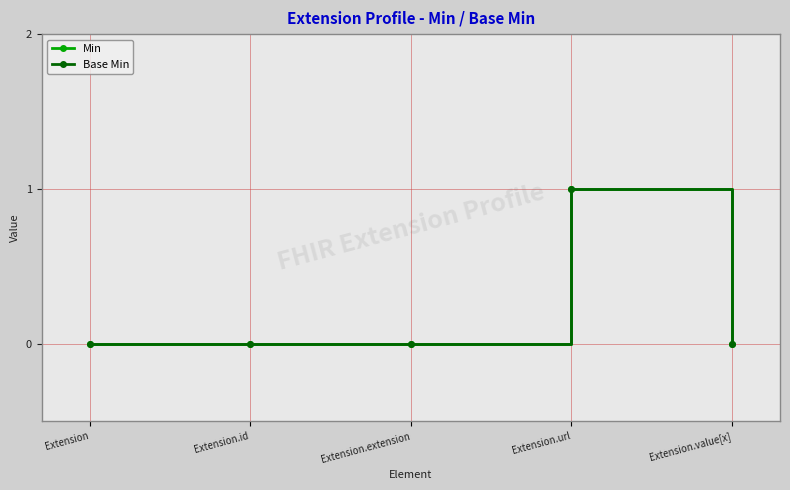

Does the chart have visible grid lines?

Yes